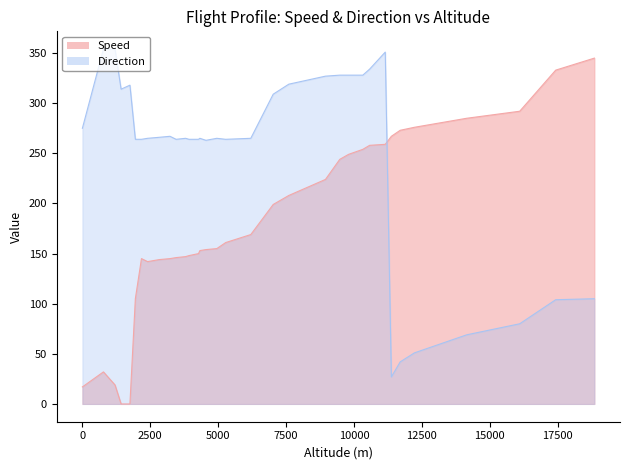

How many series are shown in this chart?

2